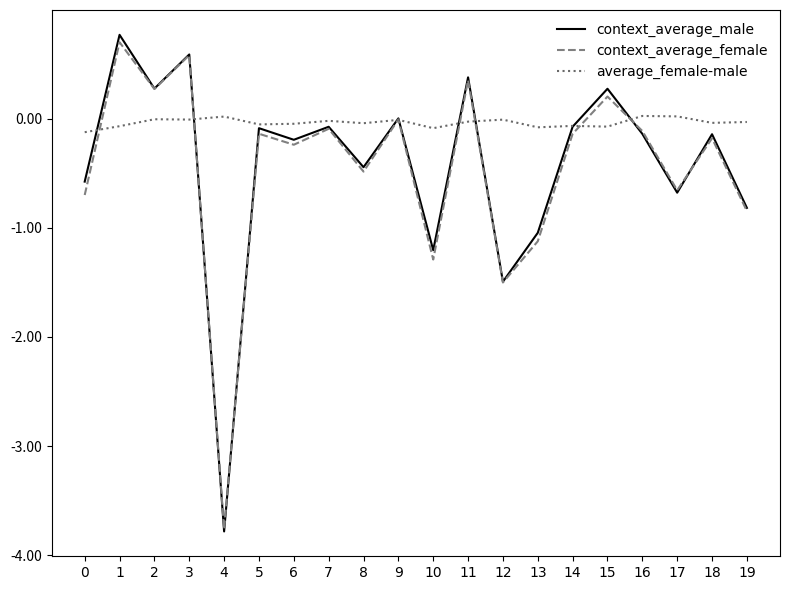

Is it true that context_average_male equals -1.0 at 13?

True